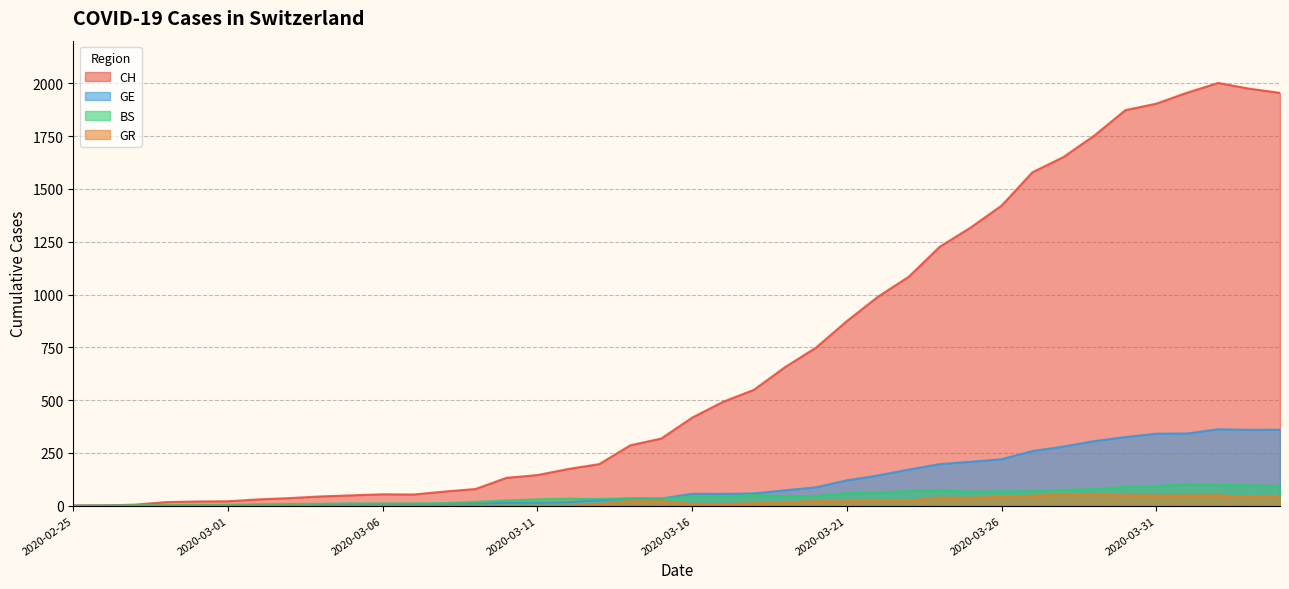

What is the value of the GE point at the 20th from the left?

34